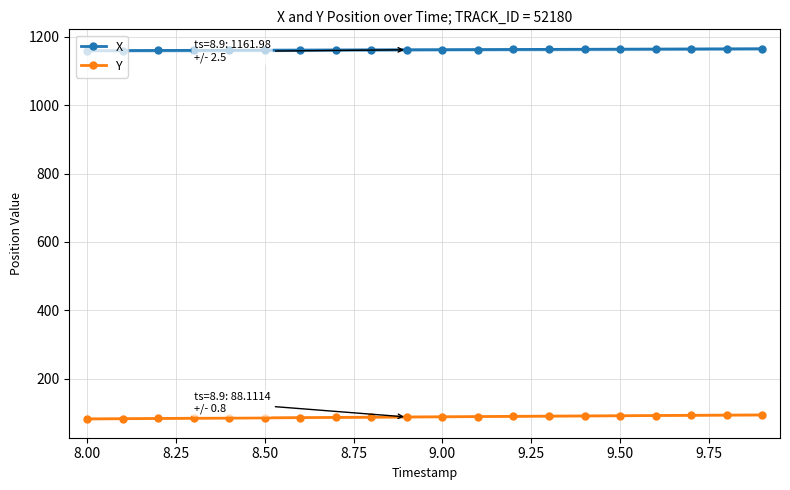

True or false: X and Y cross at least once.

False